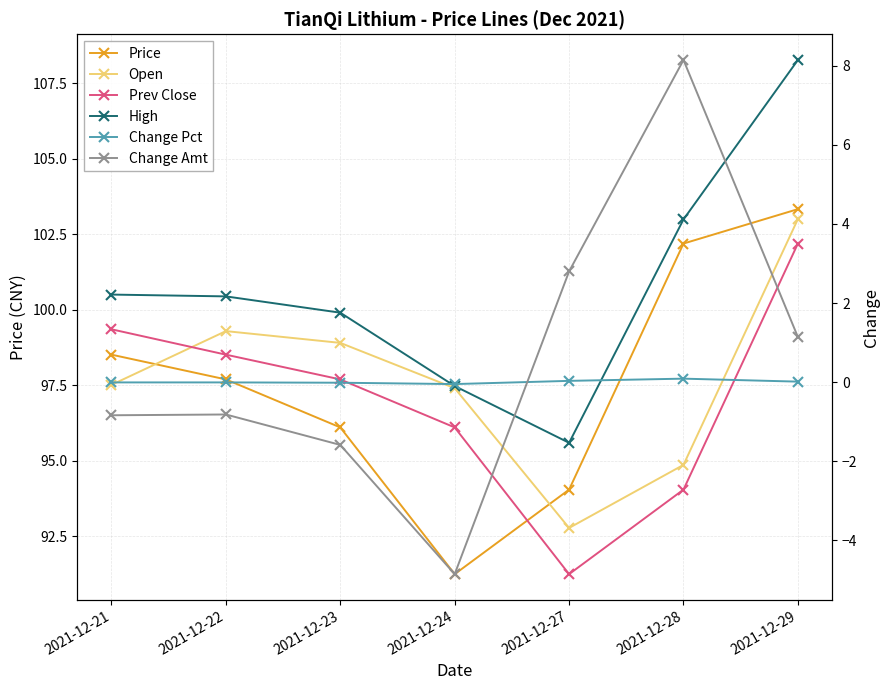

At how many categories does at least one series exceed 60?

7